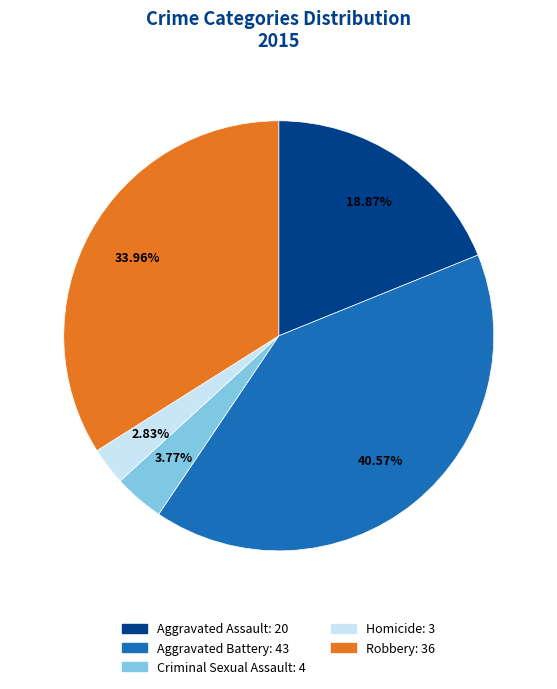

What is the ratio of the value at Robbery to the value at Homicide?

12.0